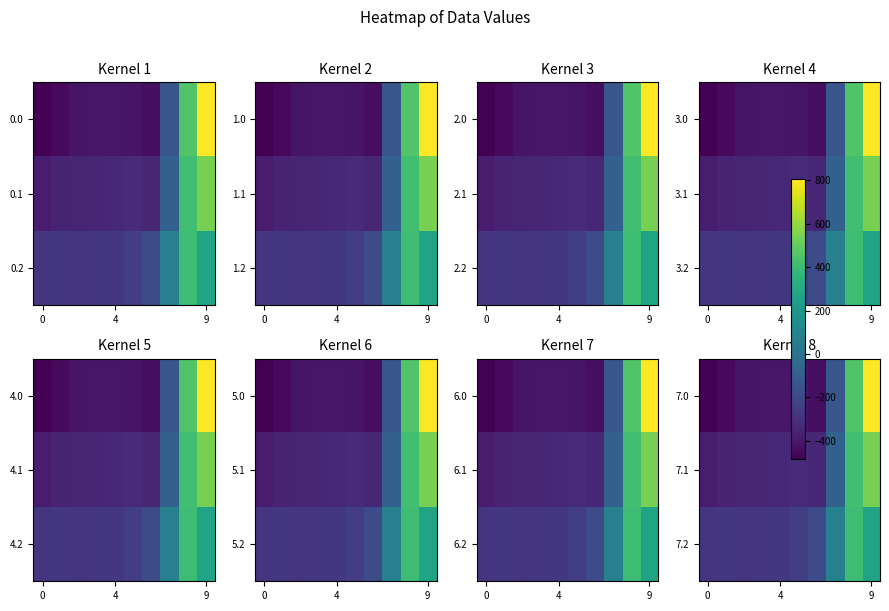

What is the sum of all 7.0 values?

-1875.1